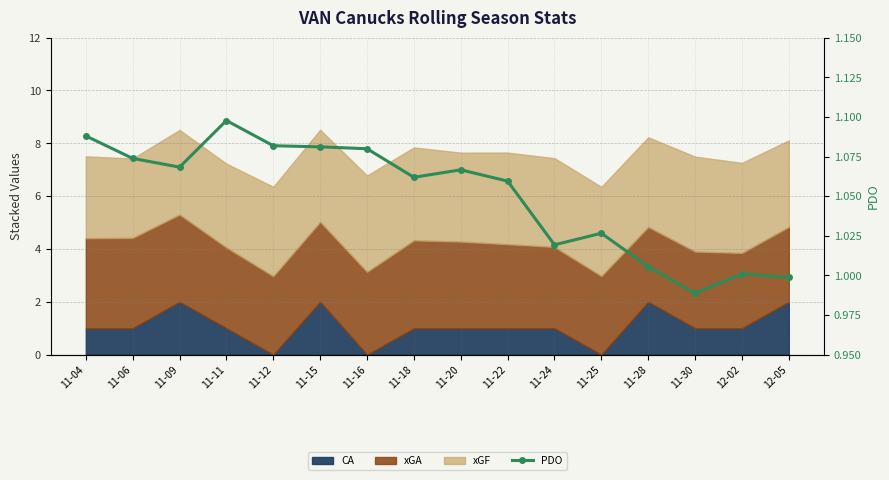

Reading right to left, what are all the values shown in this chart?

1.0	1.0	1.0	1.0	1.0	1.0	1.1	1.1	1.1	1.1	1.1	1.1	1.1	1.1	1.1	1.1